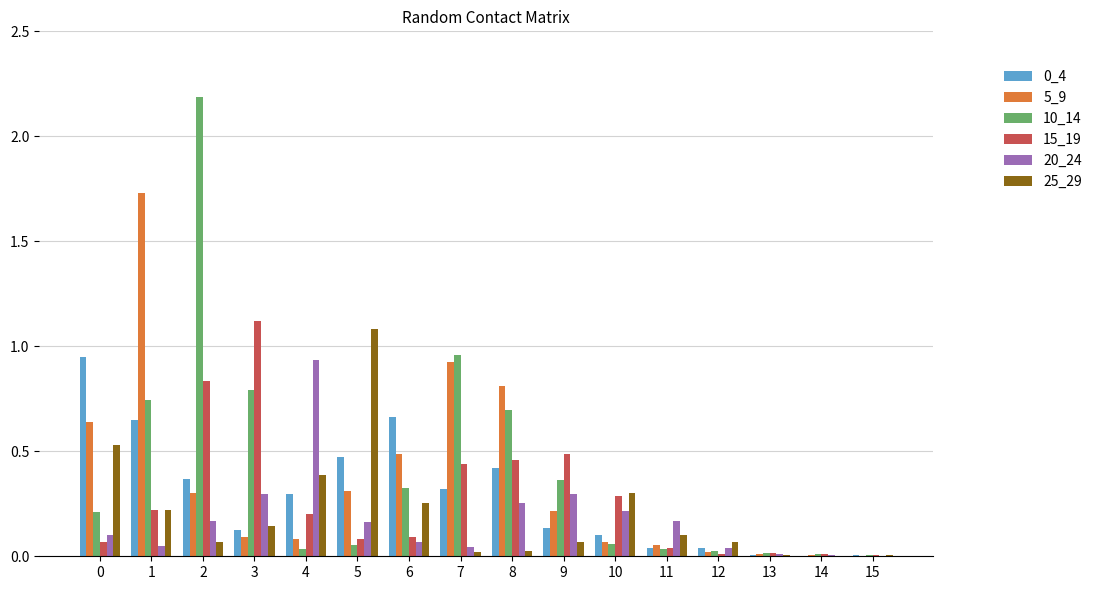

Which series has the largest range (max minus min)?

10_14